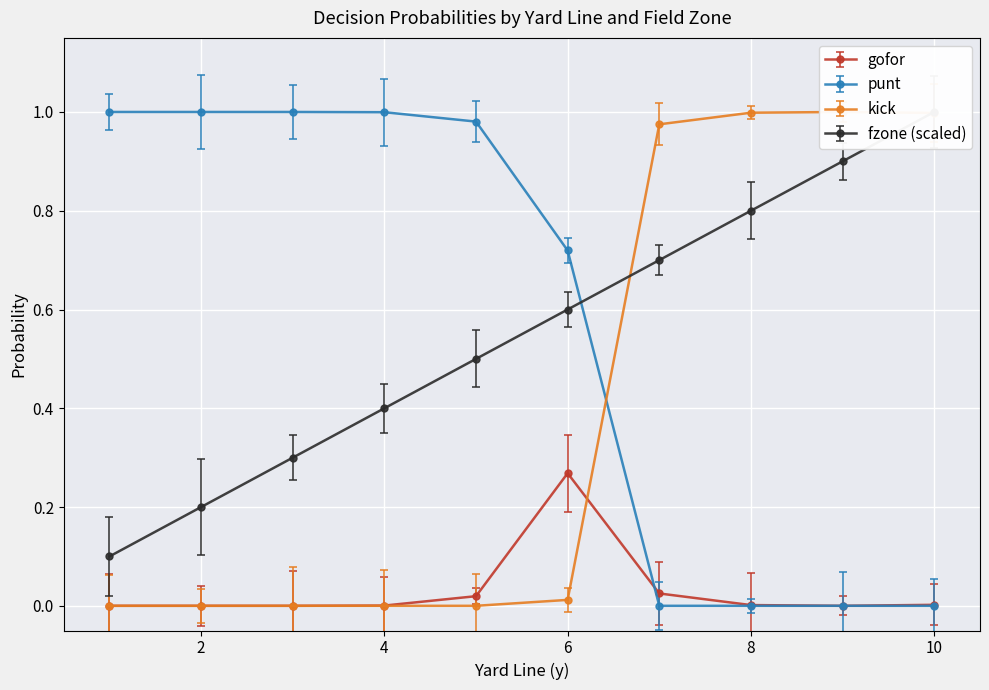

What is the difference between the maximum and minimum values in the gofor series?

0.3